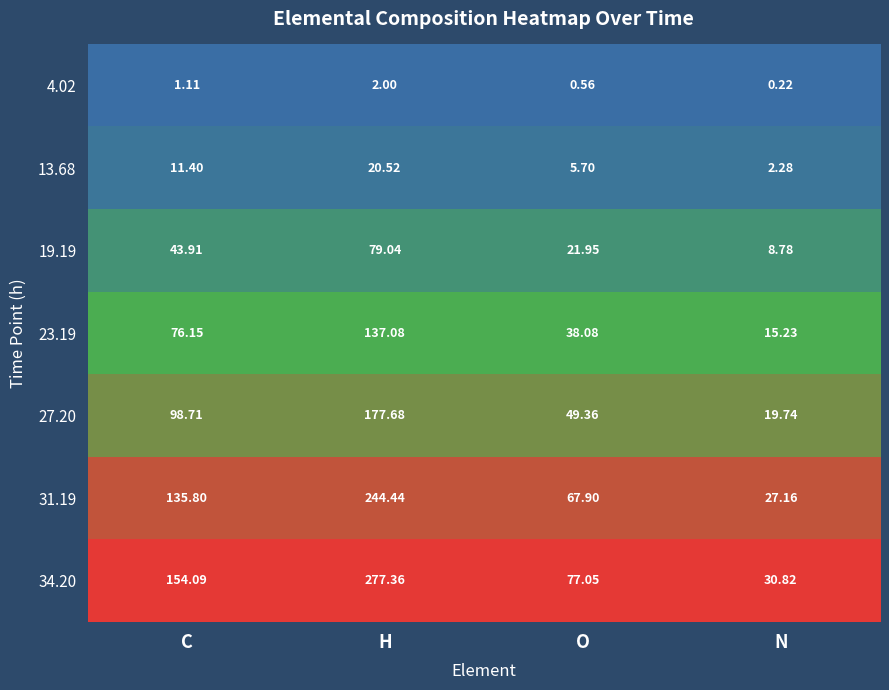

At which category does the chart reach its minimum across all series?

N